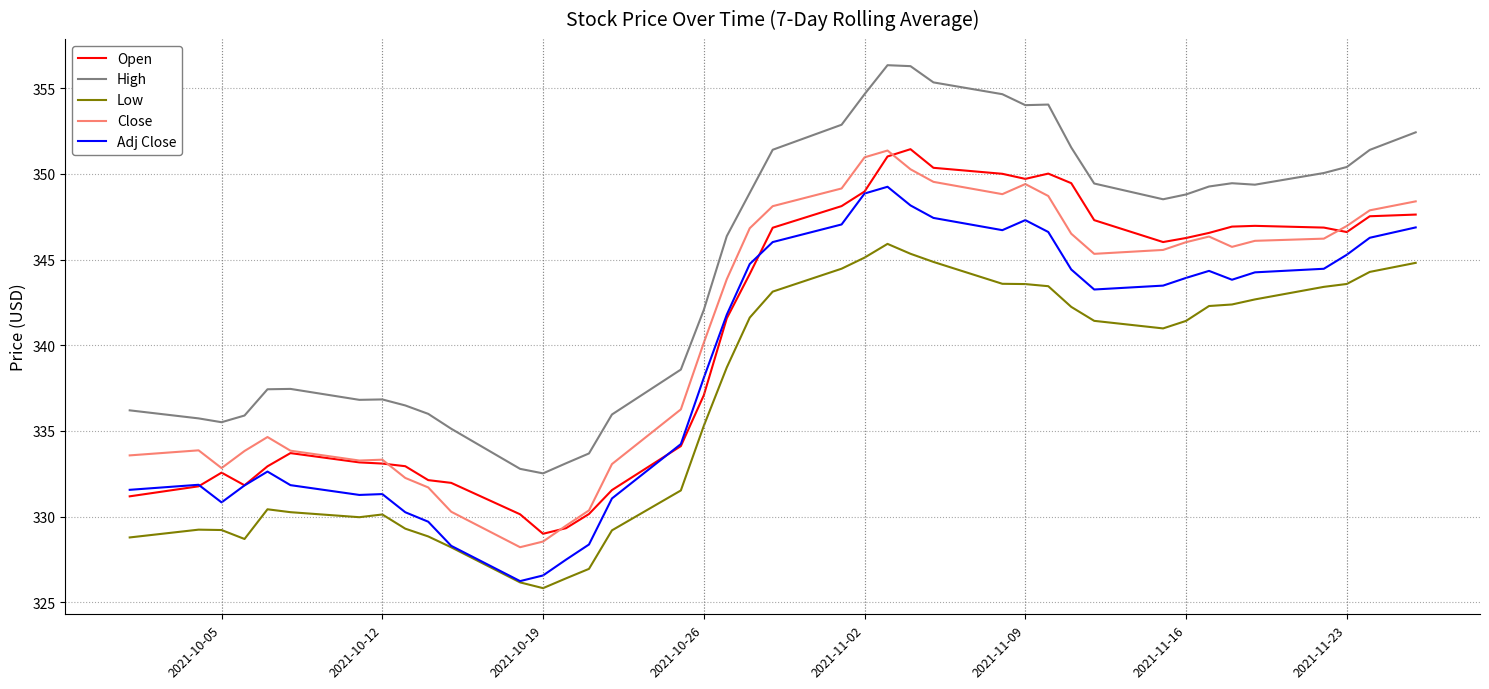

What is the smallest value displayed?

325.8